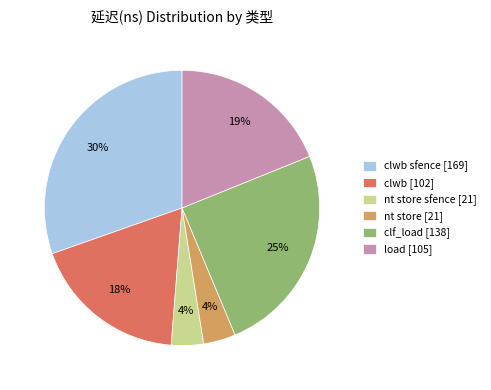

To the nearest percent, what percentage of the pie is clwb [102]?

18%